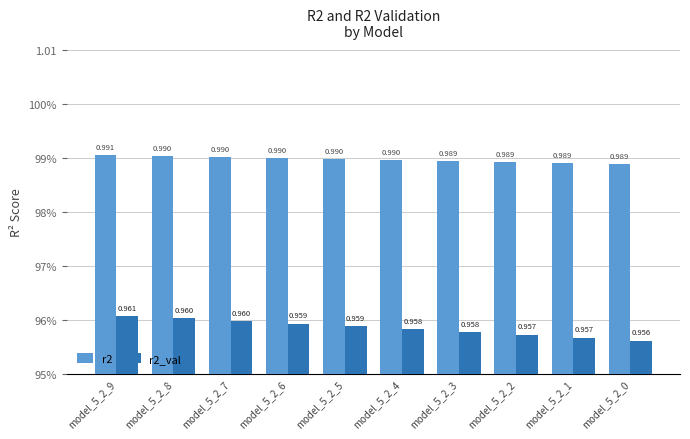

What are all the series names shown in the legend?

r2, r2_val